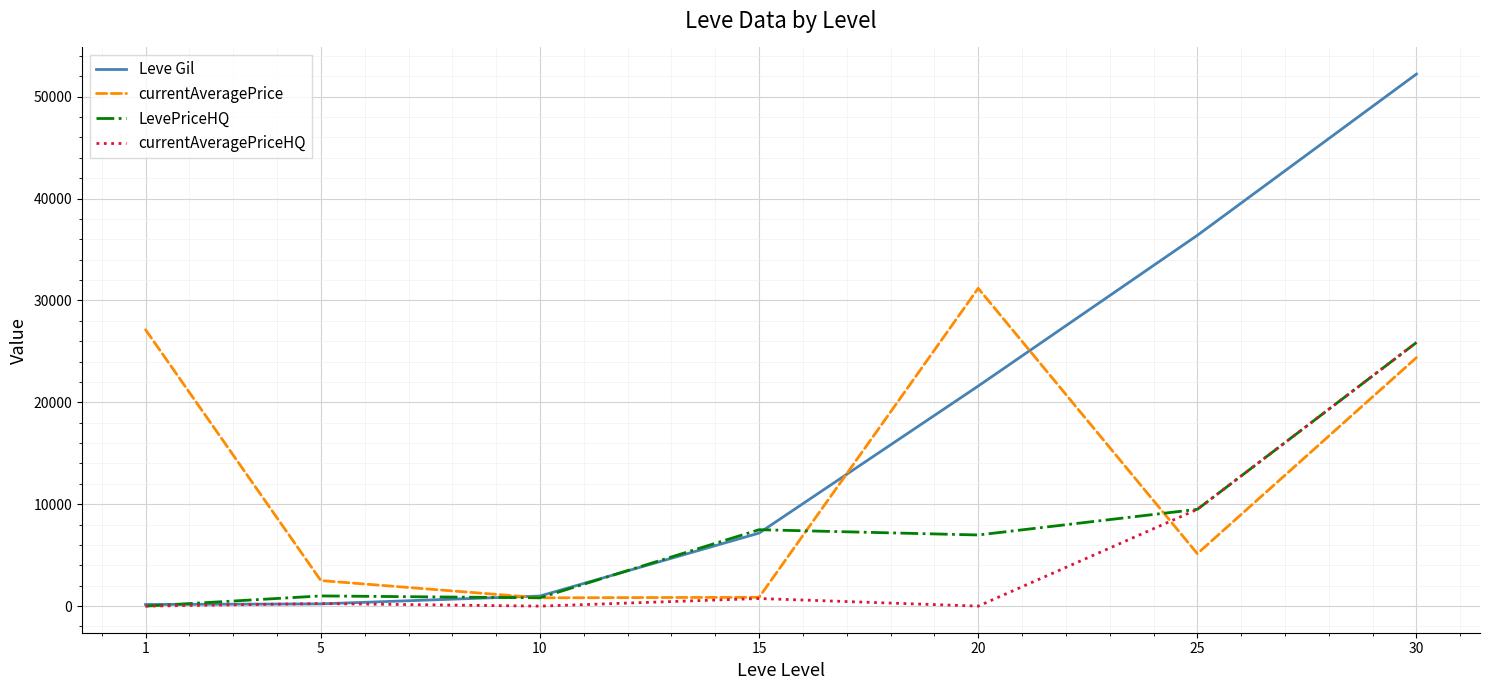

At how many categories does at least one series exceed 8101?

4